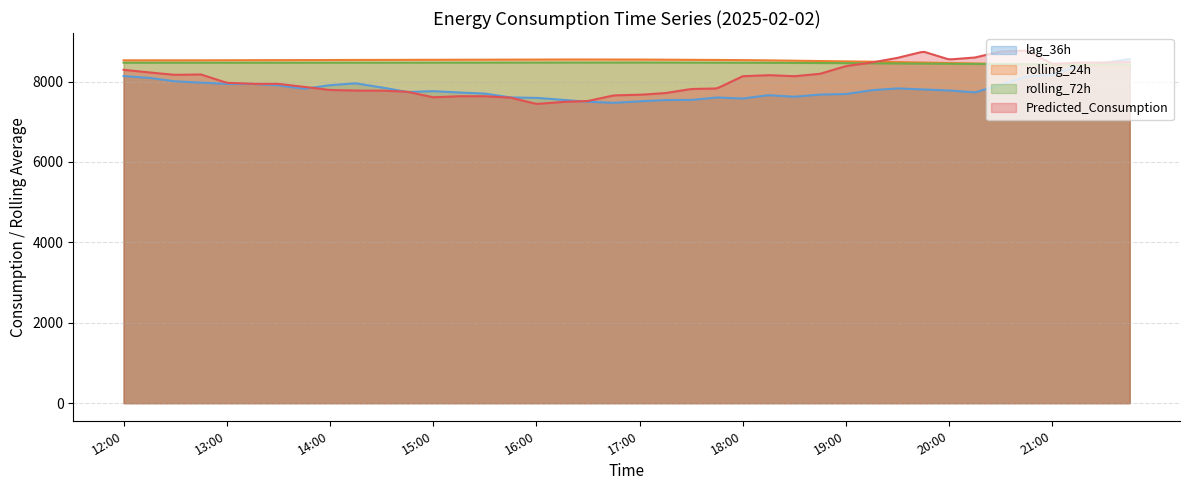

Which series has the widest spread of values?

Predicted_Consumption